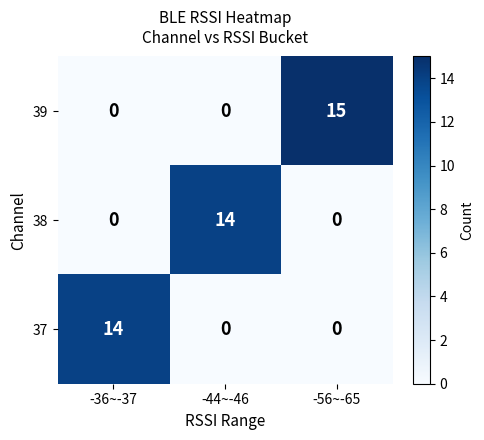

Reading right to left, transcribe all the data shown in this chart.

39: -56~-65=15	-44~-46=0	-36~-37=0
38: -56~-65=0	-44~-46=14	-36~-37=0
37: -56~-65=0	-44~-46=0	-36~-37=14